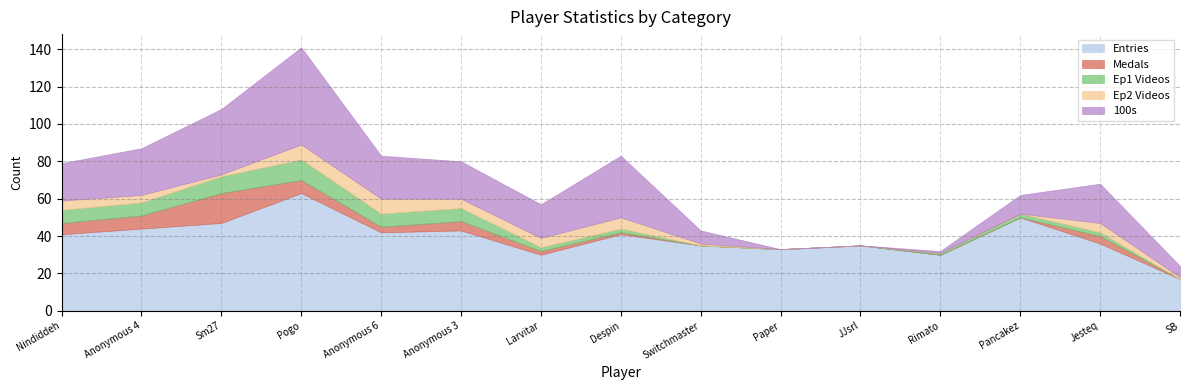

What is the sum of the Ep1 Videos values at Anonymous 4 and Nindiddeh?

14